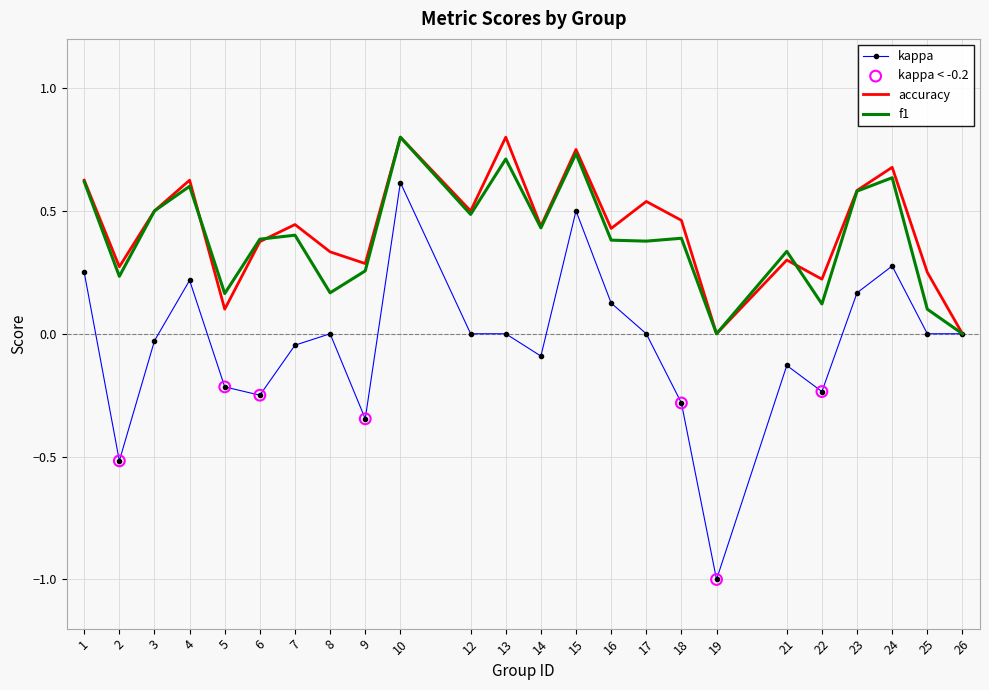

Which series changed the most between 19 and 25?

kappa